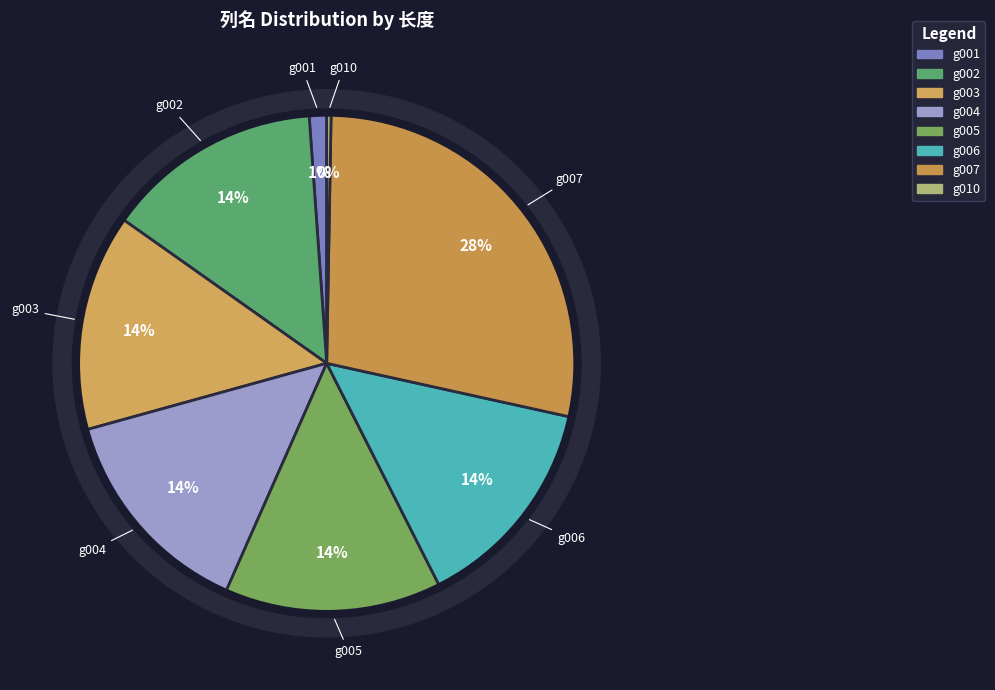

To the nearest percent, what is the difference between the largest and smallest slice percentages?

28%